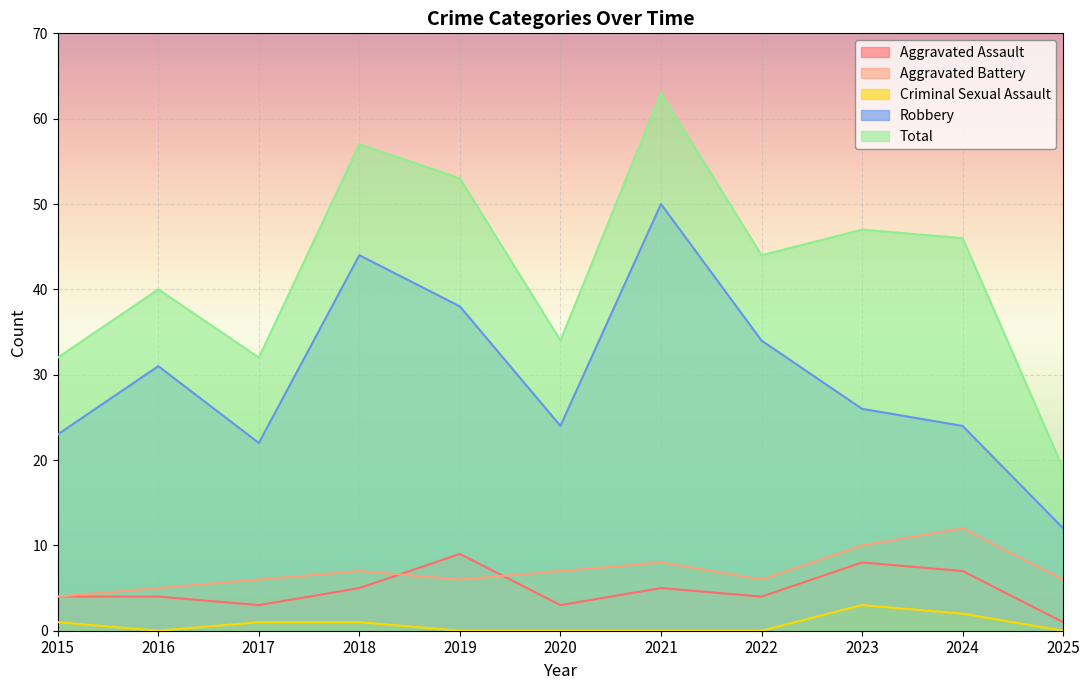

What is the maximum value shown in the chart?

63